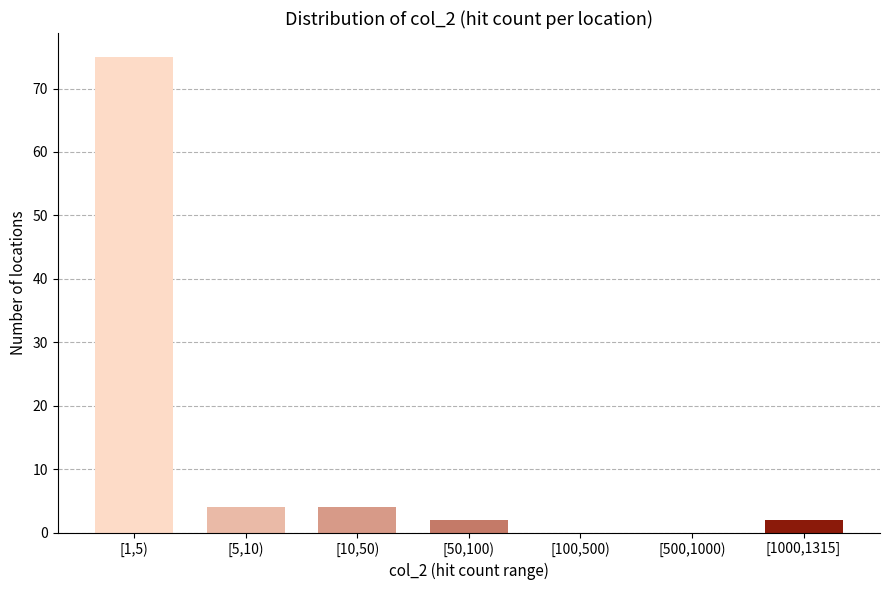

Reading right to left, list all the values displayed in this chart.

[1000,1315]=2	[500,1000)=0	[100,500)=0	[50,100)=2	[10,50)=4	[5,10)=4	[1,5)=75